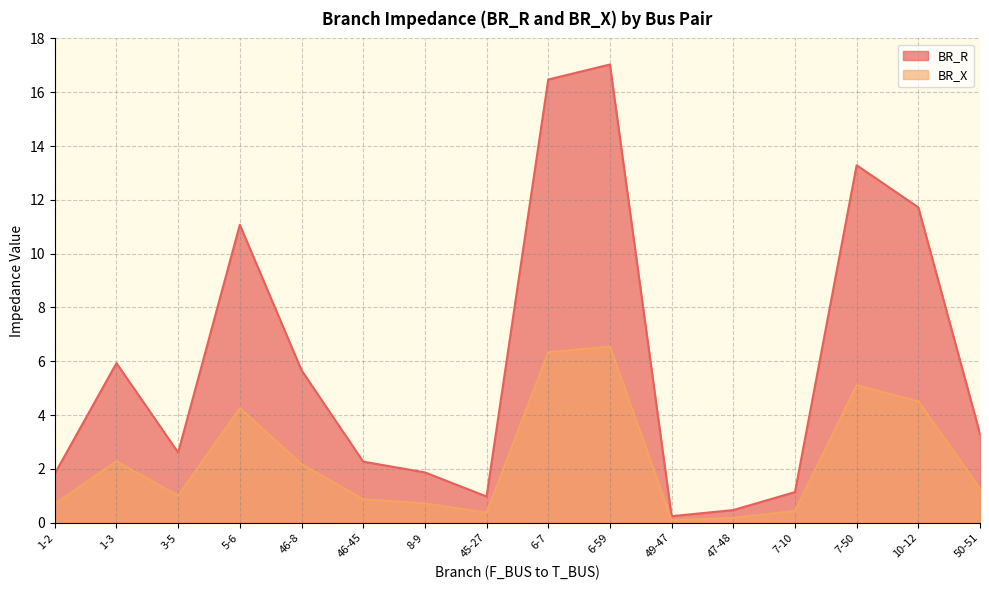

True or false: BR_X has more than 0 points higher than both neighbors.

True